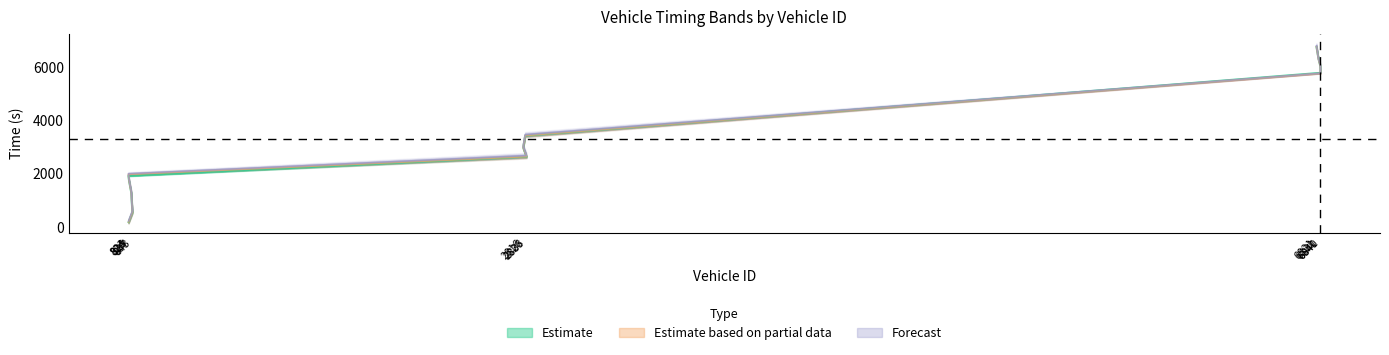

What is the difference between the entry values at 2833 and 2826?

789.4